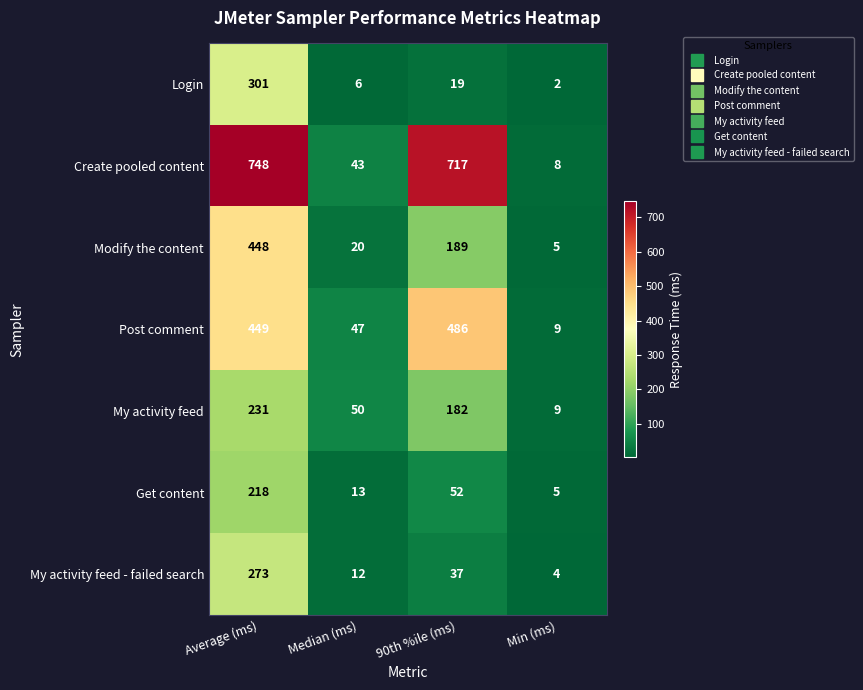

Reading right to left, transcribe all the data shown in this chart.

Login: Min (ms)=2	90th %ile (ms)=19	Median (ms)=6	Average (ms)=301
Create pooled content: Min (ms)=8	90th %ile (ms)=717	Median (ms)=43	Average (ms)=748
Modify the content: Min (ms)=5	90th %ile (ms)=189	Median (ms)=20	Average (ms)=448
Post comment: Min (ms)=9	90th %ile (ms)=486	Median (ms)=47	Average (ms)=449
My activity feed: Min (ms)=9	90th %ile (ms)=182	Median (ms)=50	Average (ms)=231
Get content: Min (ms)=5	90th %ile (ms)=52	Median (ms)=13	Average (ms)=218
My activity feed - failed search: Min (ms)=4	90th %ile (ms)=37	Median (ms)=12	Average (ms)=273